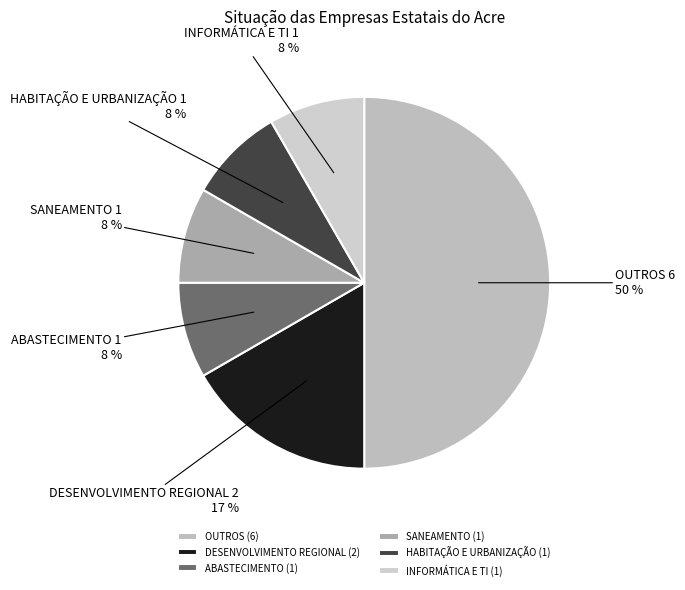

Do ABASTECIMENTO and INFORMÁTICA E TI together represent more than half of the pie?

No